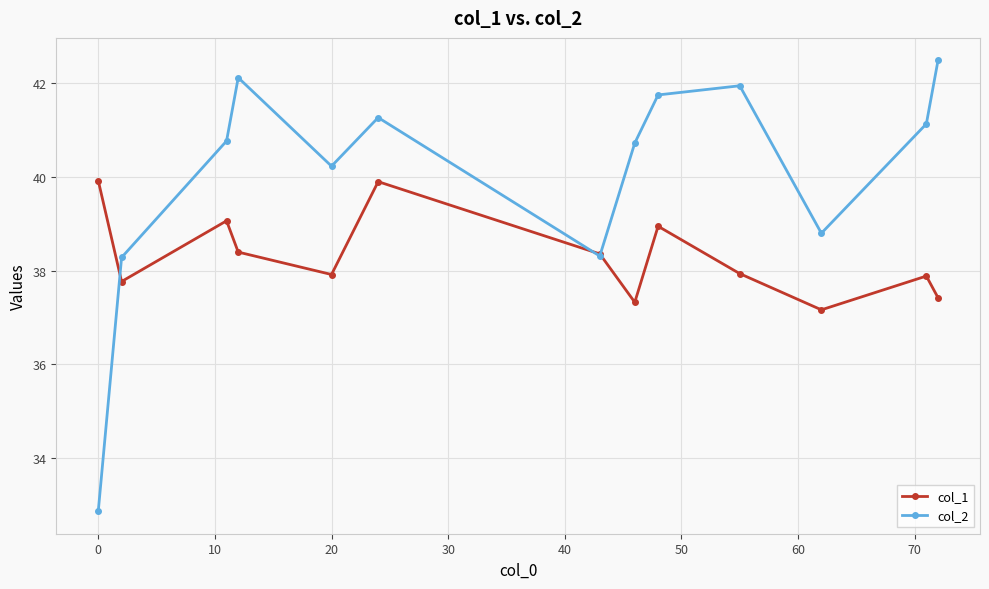

Rank the series by their average value, from lowest to highest.

col_1, col_2